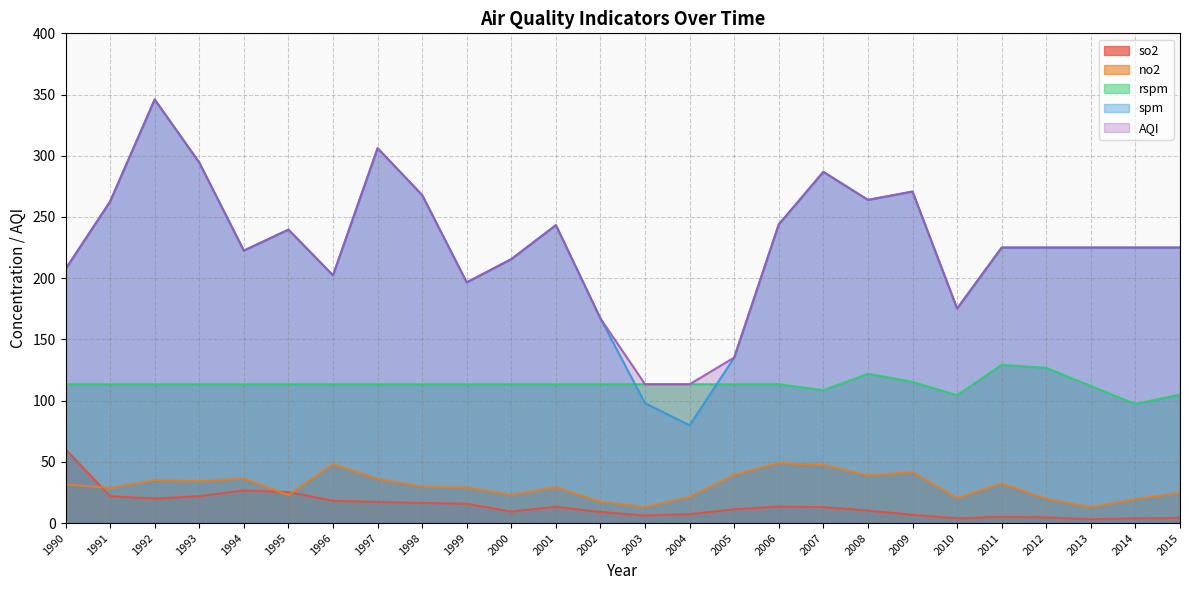

True or false: AQI and no2 intersect in this chart.

False